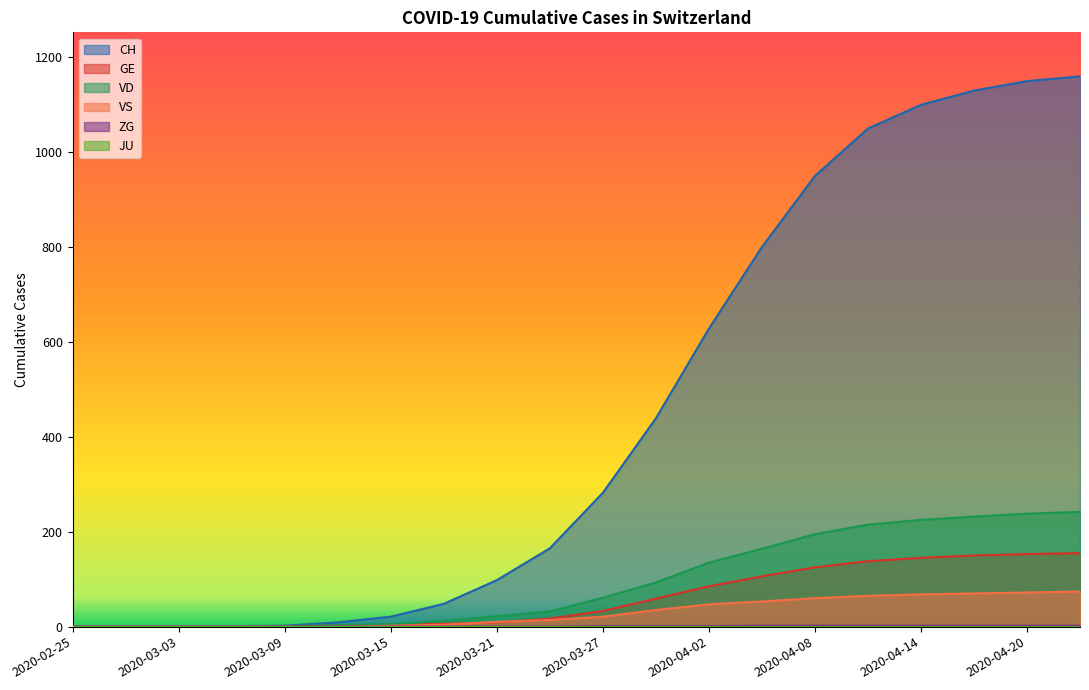

How many lines are shown in the chart?

6